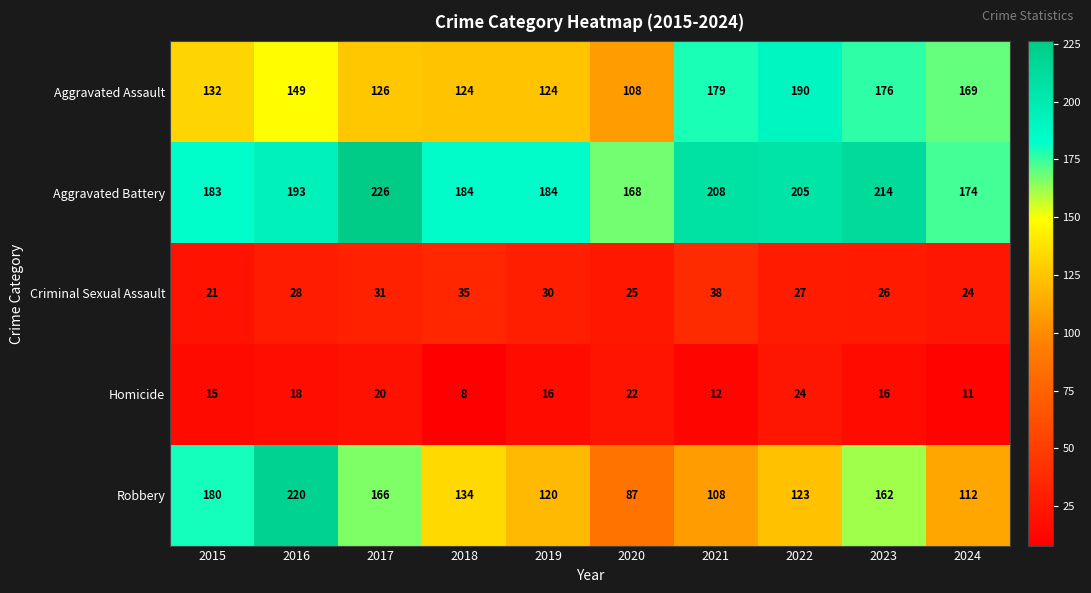

Which series has the widest spread of values?

Robbery